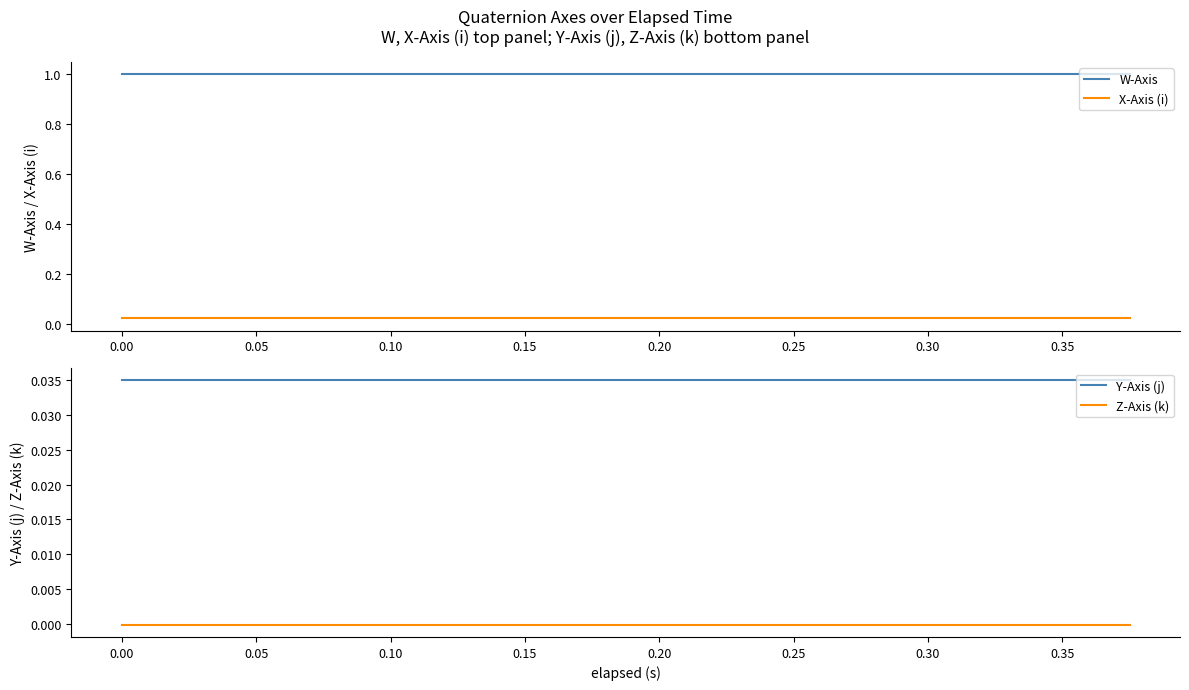

True or false: W-Axis and X-Axis (i) intersect in this chart.

False